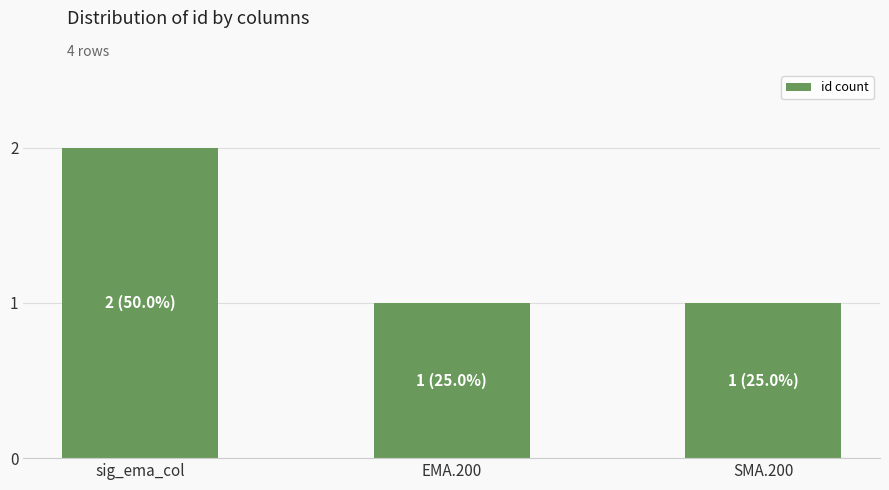

What position from the right is EMA.200?

2